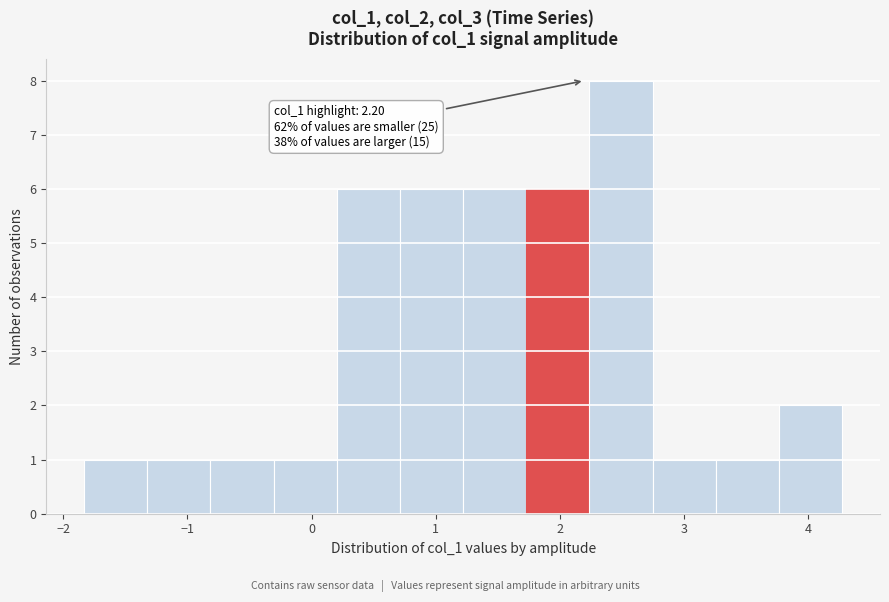

Over which range of the x-axis is the bar tallest?

2.2 to 2.7